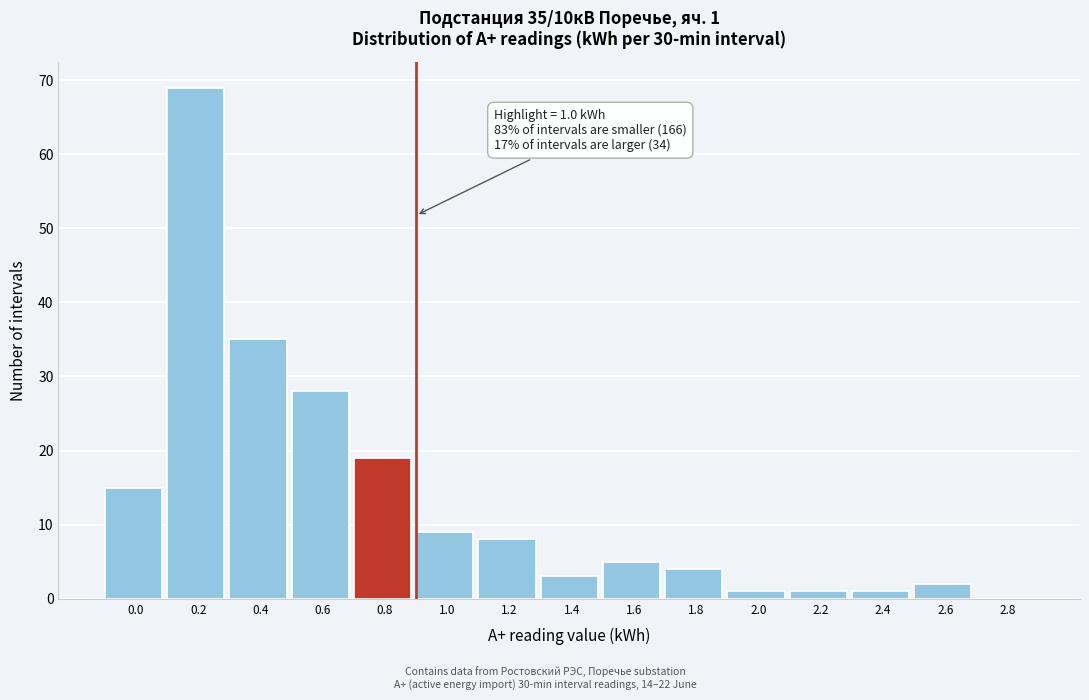

Reading right to left, what are all the values shown in this chart?

2.8=0	2.6=2	2.4=1	2.2=1	2.0=1	1.8=4	1.6=5	1.4=3	1.2=8	1.0=9	0.8=19	0.6=28	0.4=35	0.2=69	0.0=15